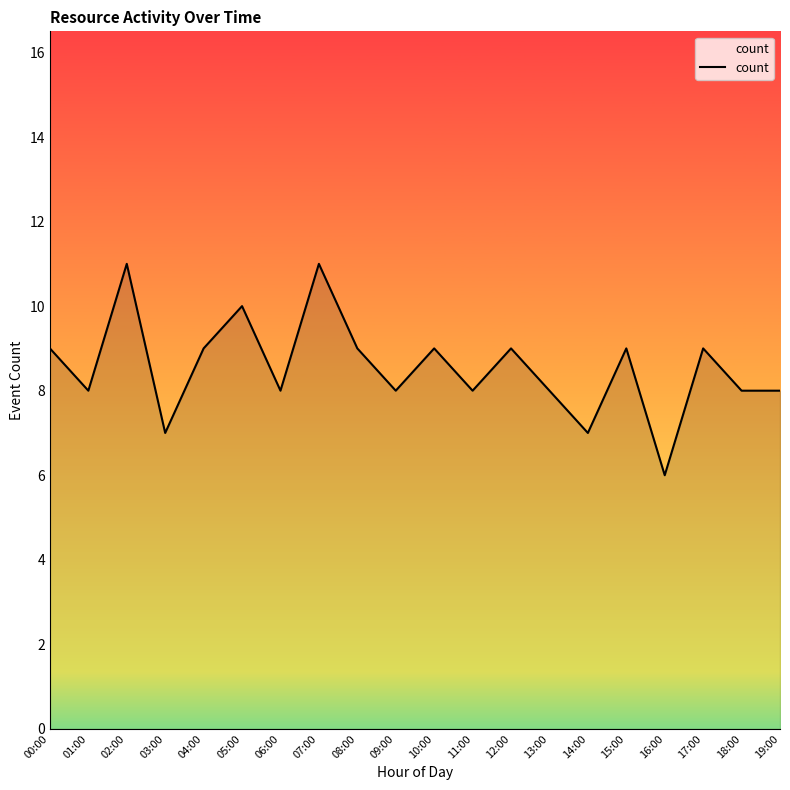

Between 03:00 and 02:00, which is larger?

02:00